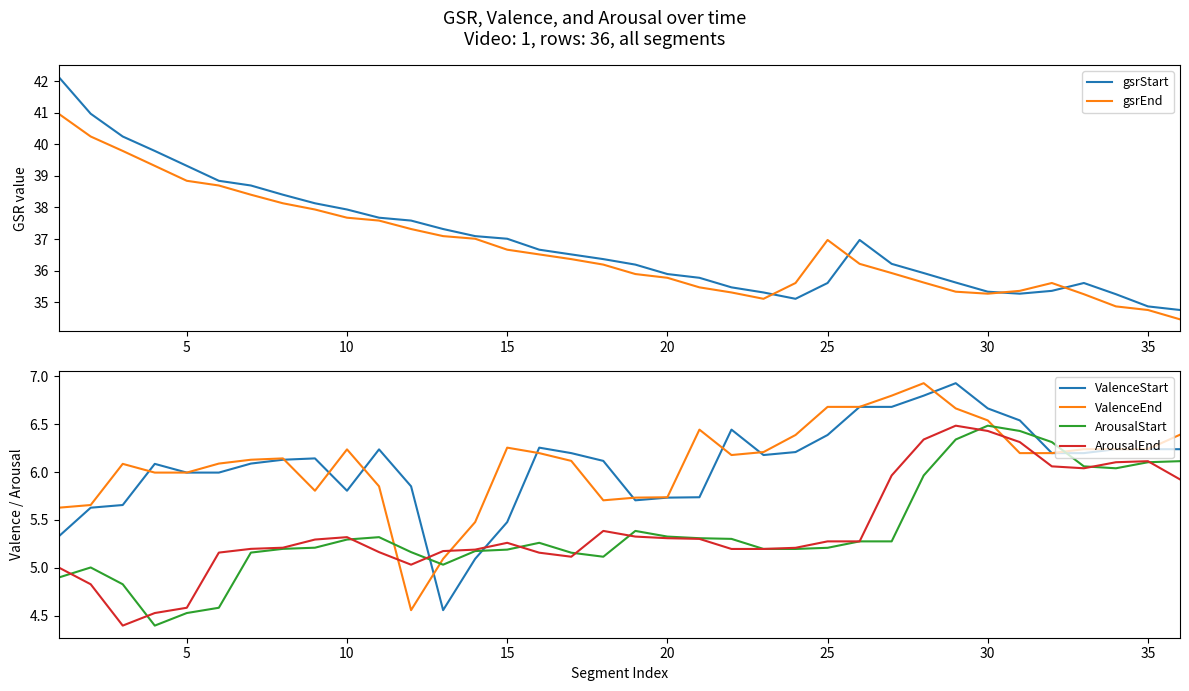

What is the maximum value for ValenceEnd?

6.9